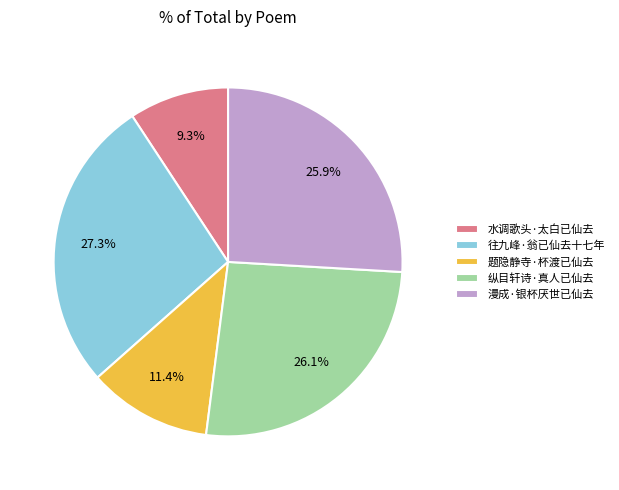

Is there any slice that represents more than half of the pie?

No